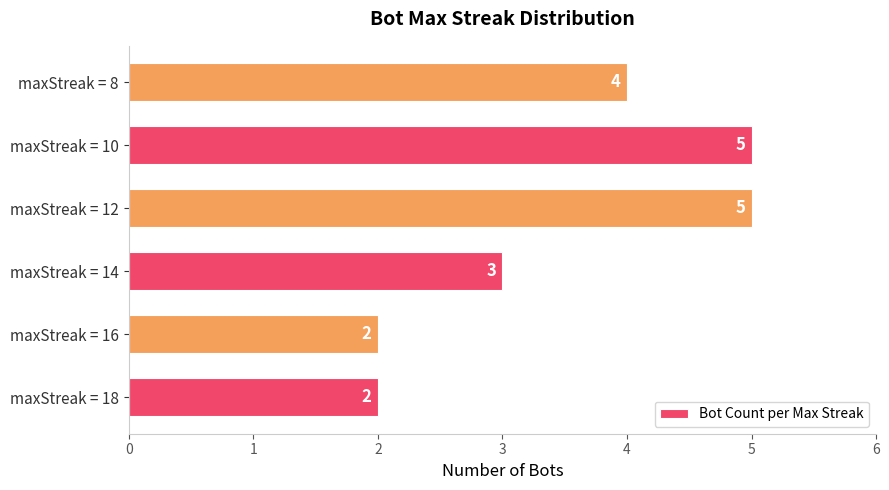

What is the smallest value displayed?

2